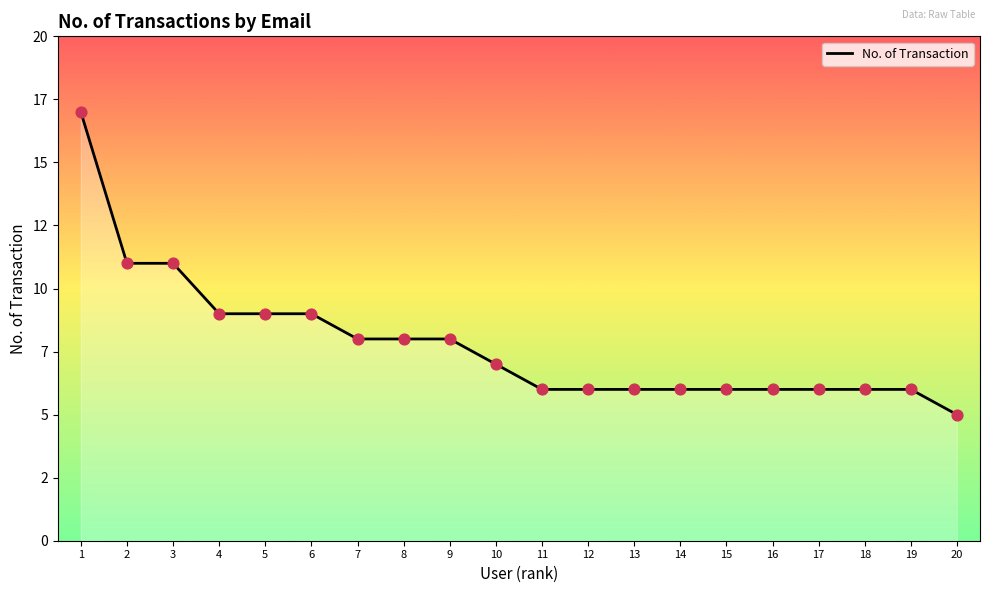

What is the change in value from 10 to 17?

-1